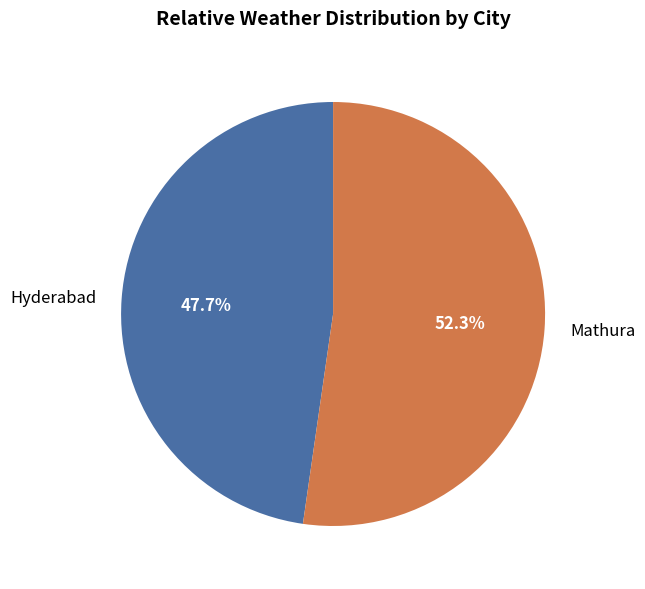

To the nearest percent, what is the difference between the largest and smallest slice percentages?

5%